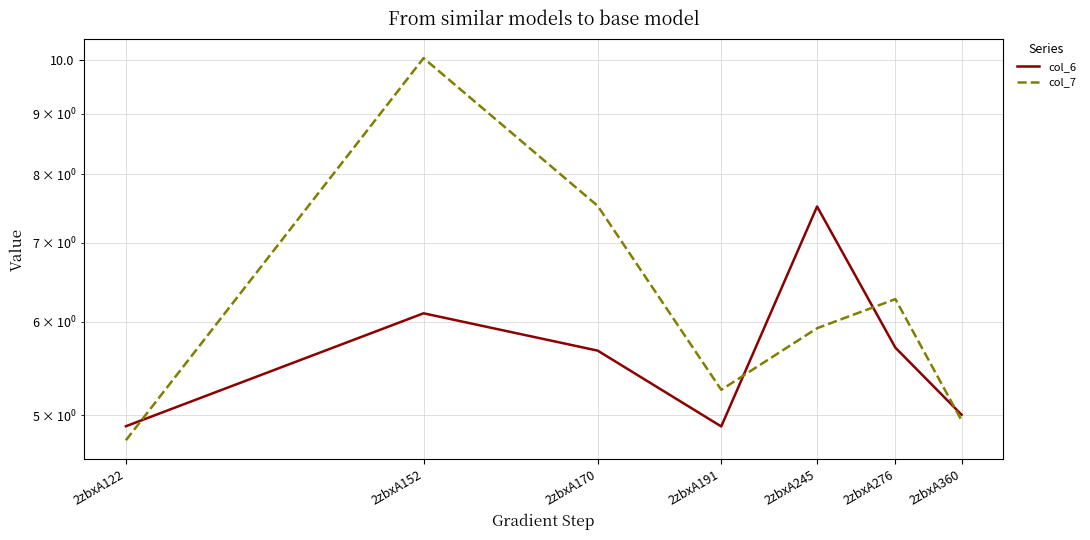

What is the total value across all series at 2zbxA245?

13.4